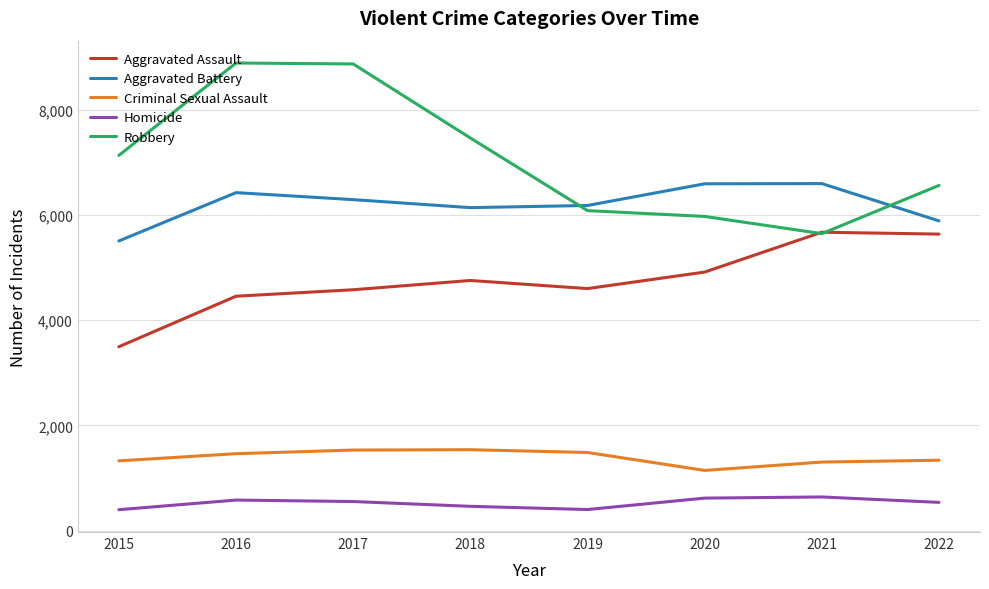

What is the highest value of the Aggravated Battery series?

6596